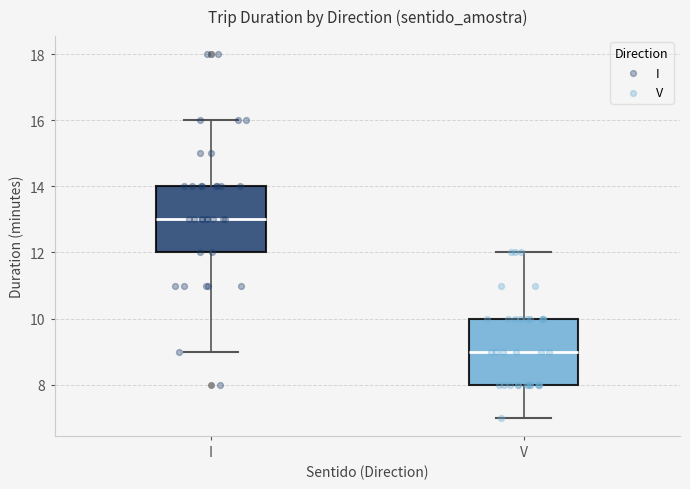

Where does the upper whisker of the box for V end on the y-axis? The values are not printed on the chart, so give them approximately, as read against the axis.

12